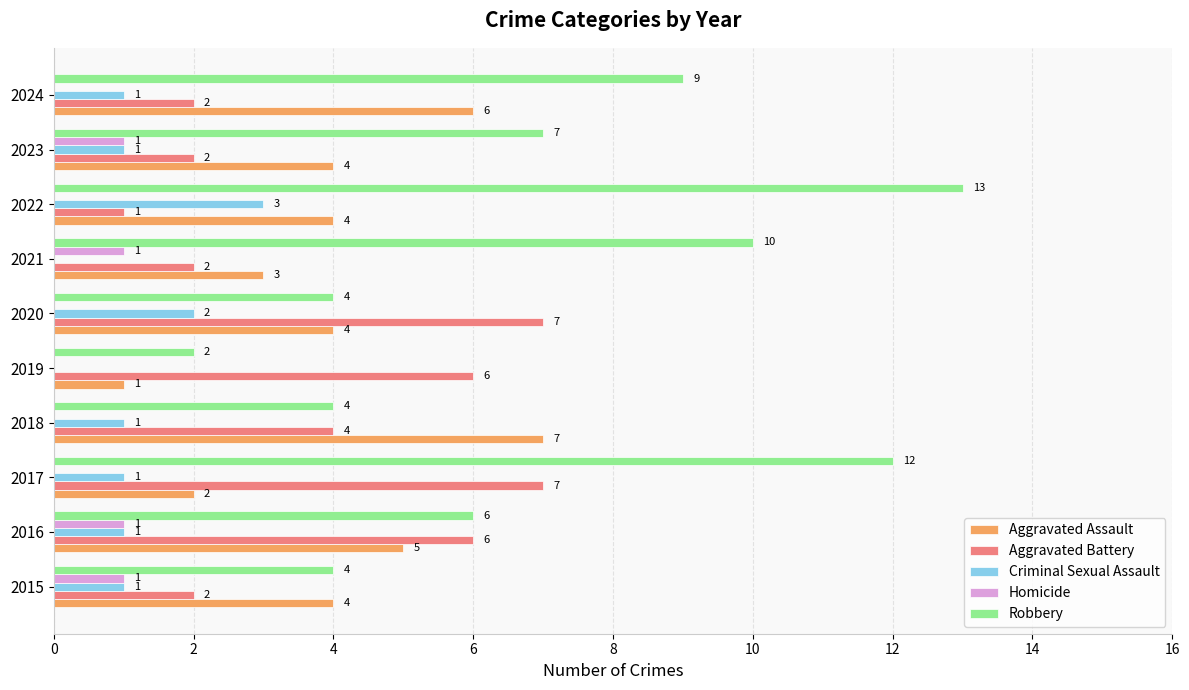

Which label corresponds to the largest value in the chart?

2022